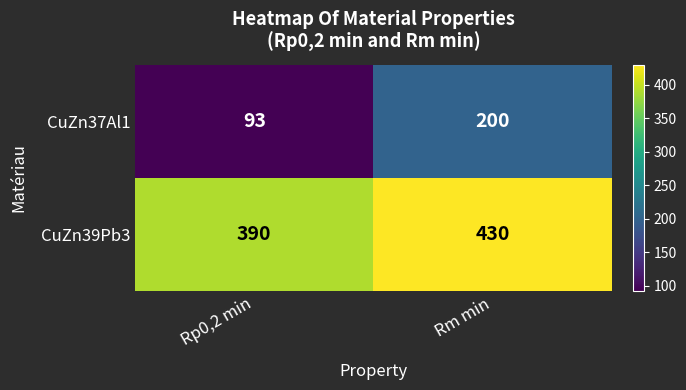

Rank the series by their maximum value, from highest to lowest.

CuZn39Pb3, CuZn37Al1